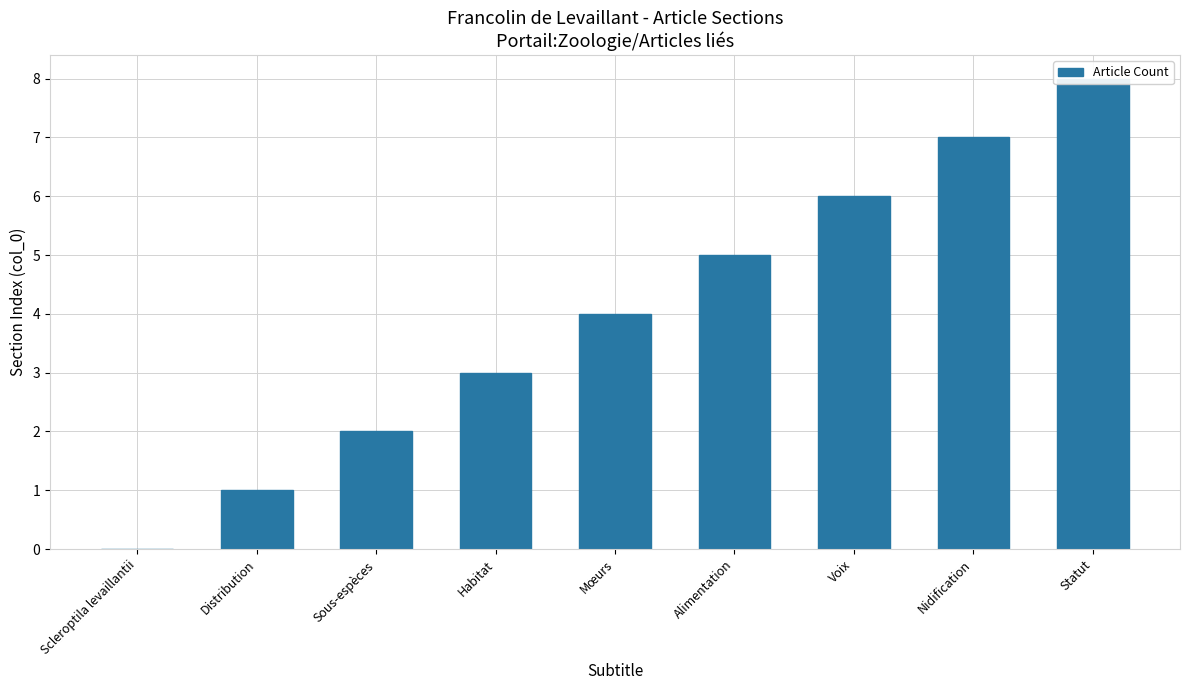

Rank the categories by value from lowest to highest.

Scleroptila levaillantii, Distribution, Sous-espèces, Habitat, Mœurs, Alimentation, Voix, Nidification, Statut